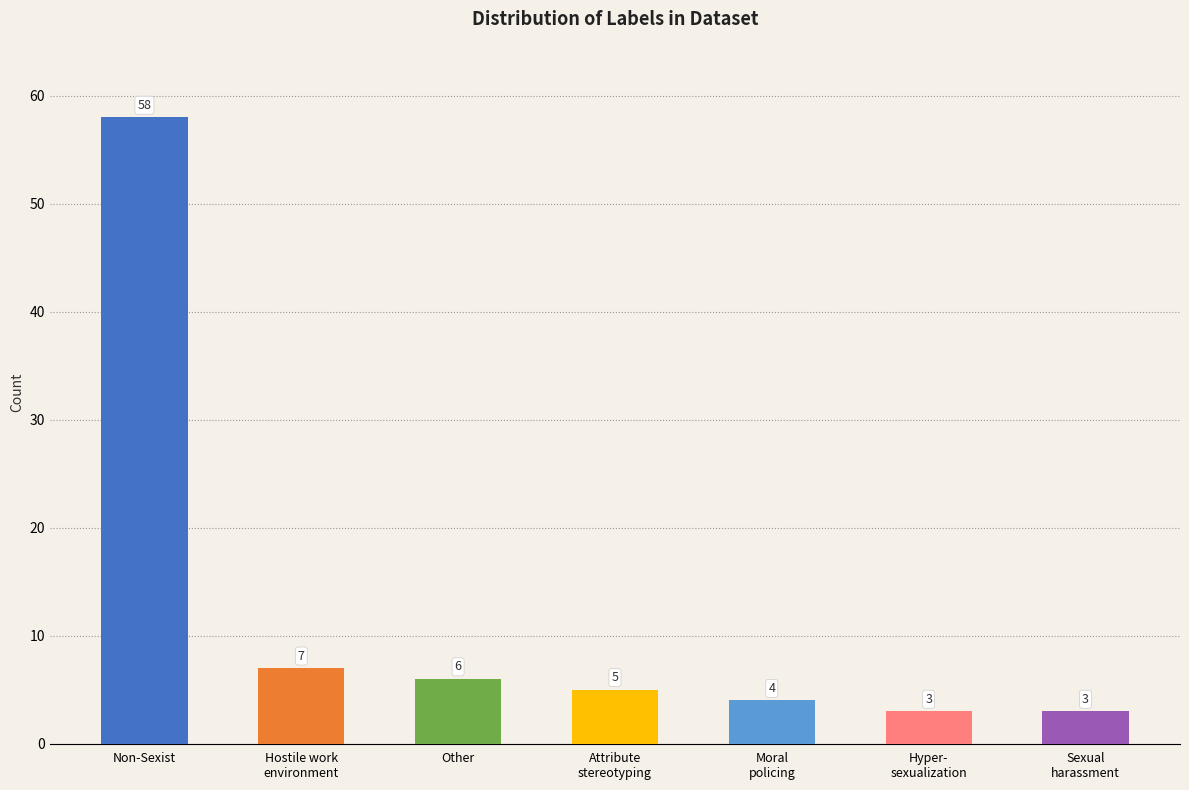

Between Hyper-
sexualization and Hostile work
environment, which is larger?

Hostile work
environment